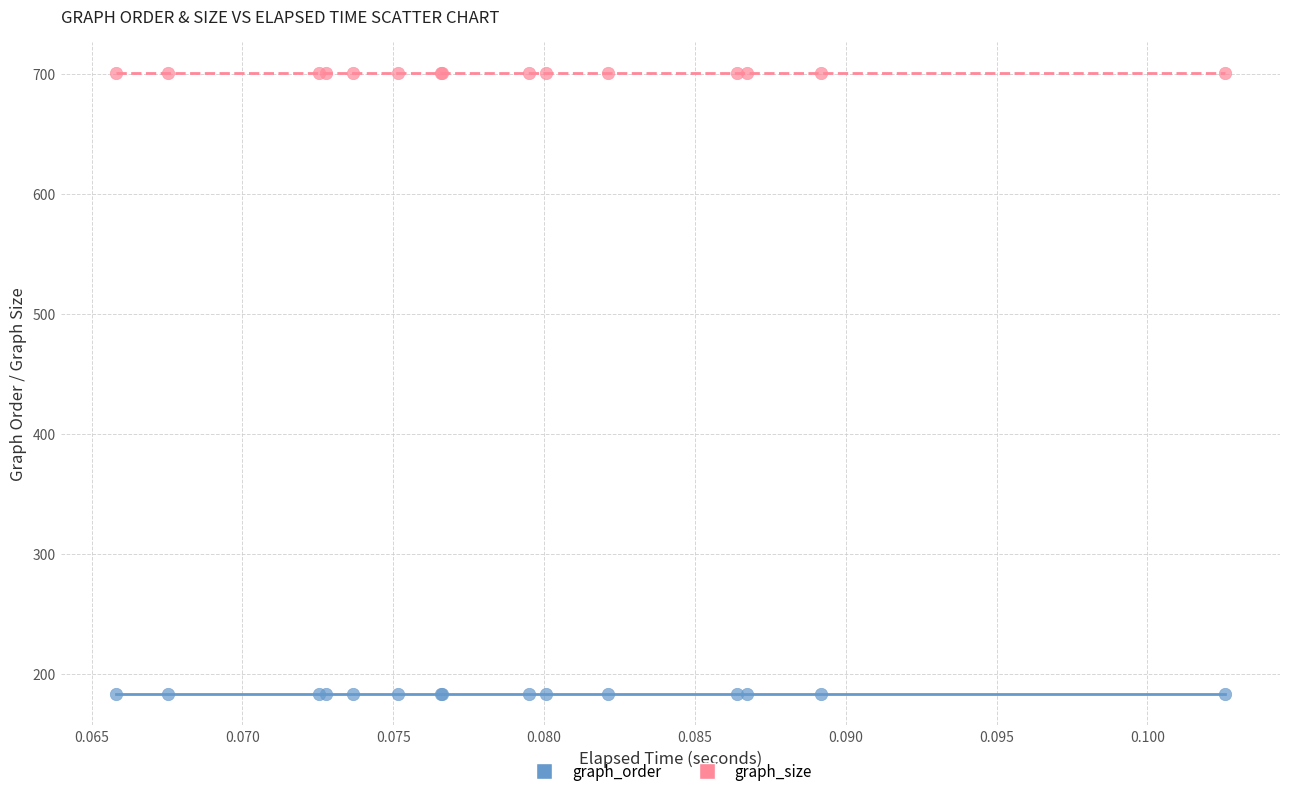

Which series reaches the minimum Y coordinate?

graph_order